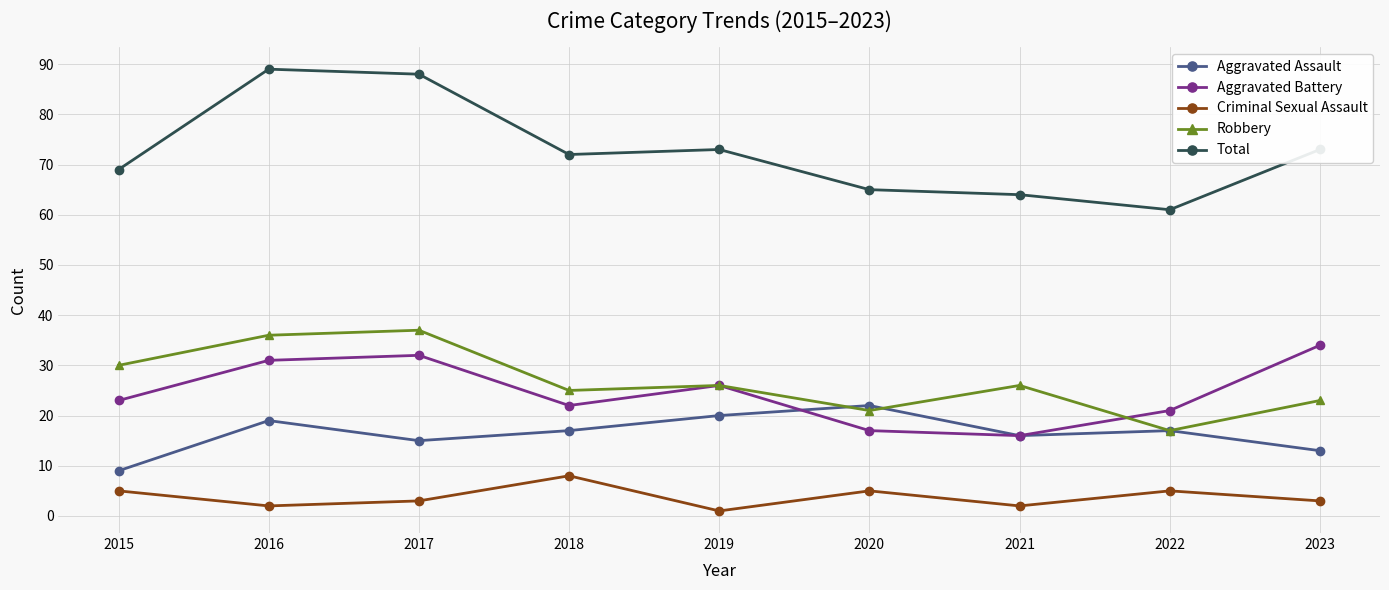

What is the greatest value displayed?

89